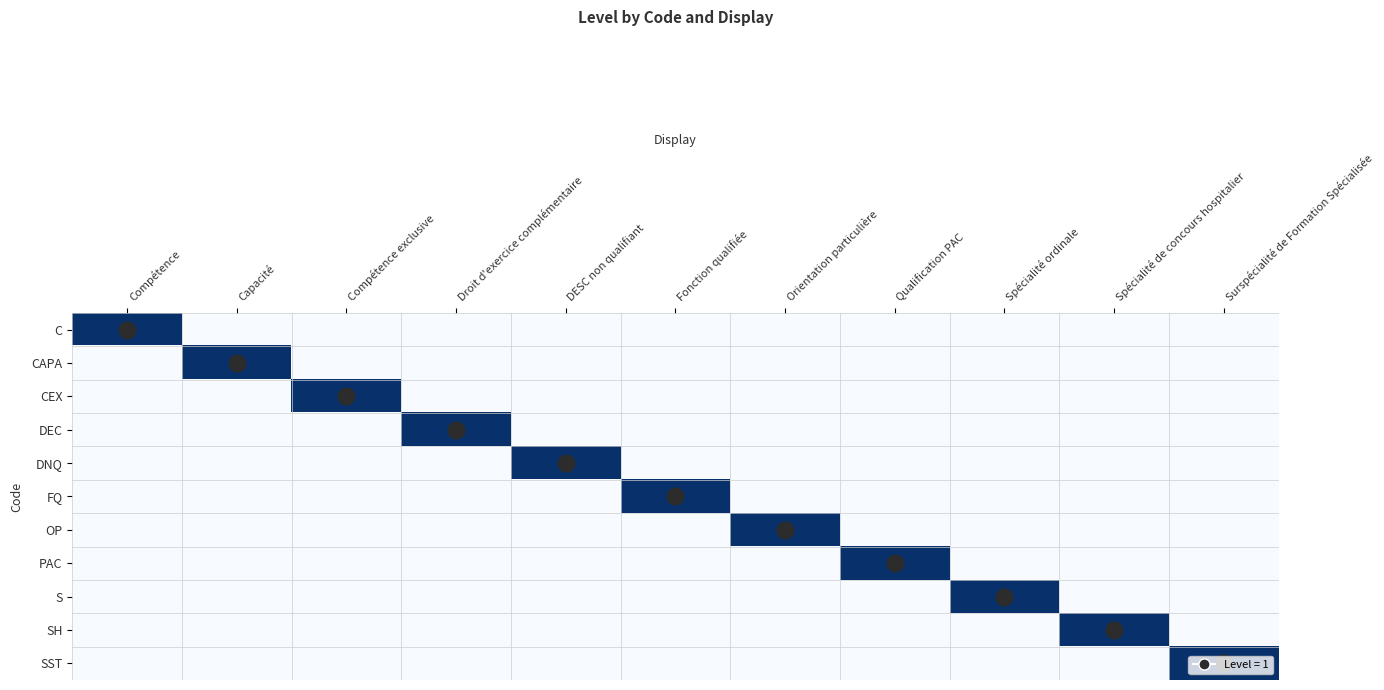

Between Capacité and DESC non qualifiant, which is larger?

Capacité